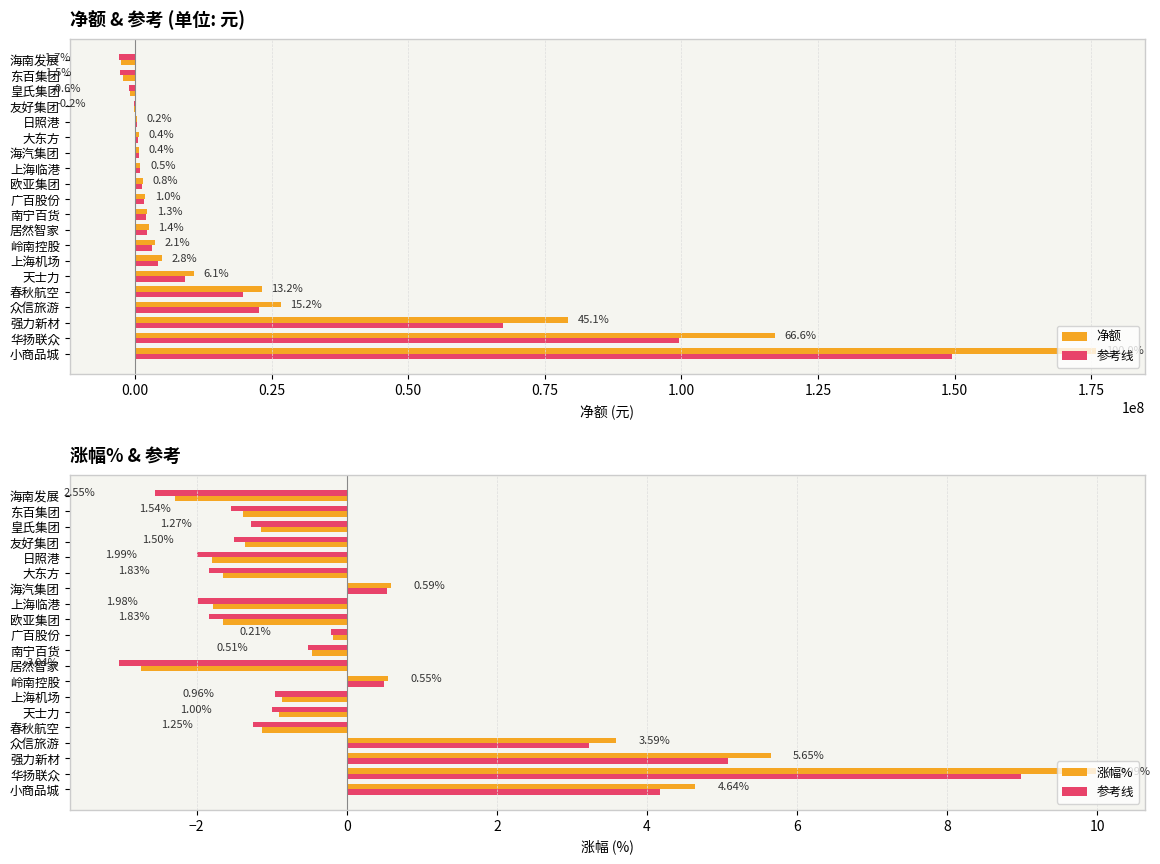

What are all the series names shown in the legend?

净额, 参考线, 涨幅%